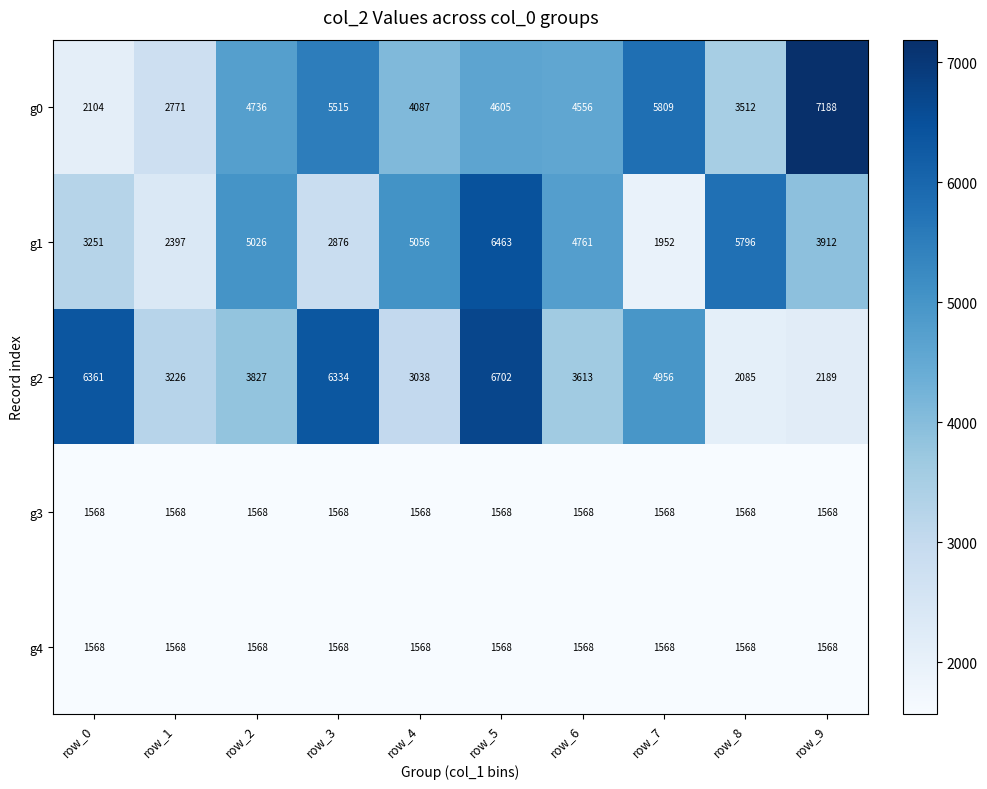

What is the sum of the g2 values at row_7 and row_3?

11290